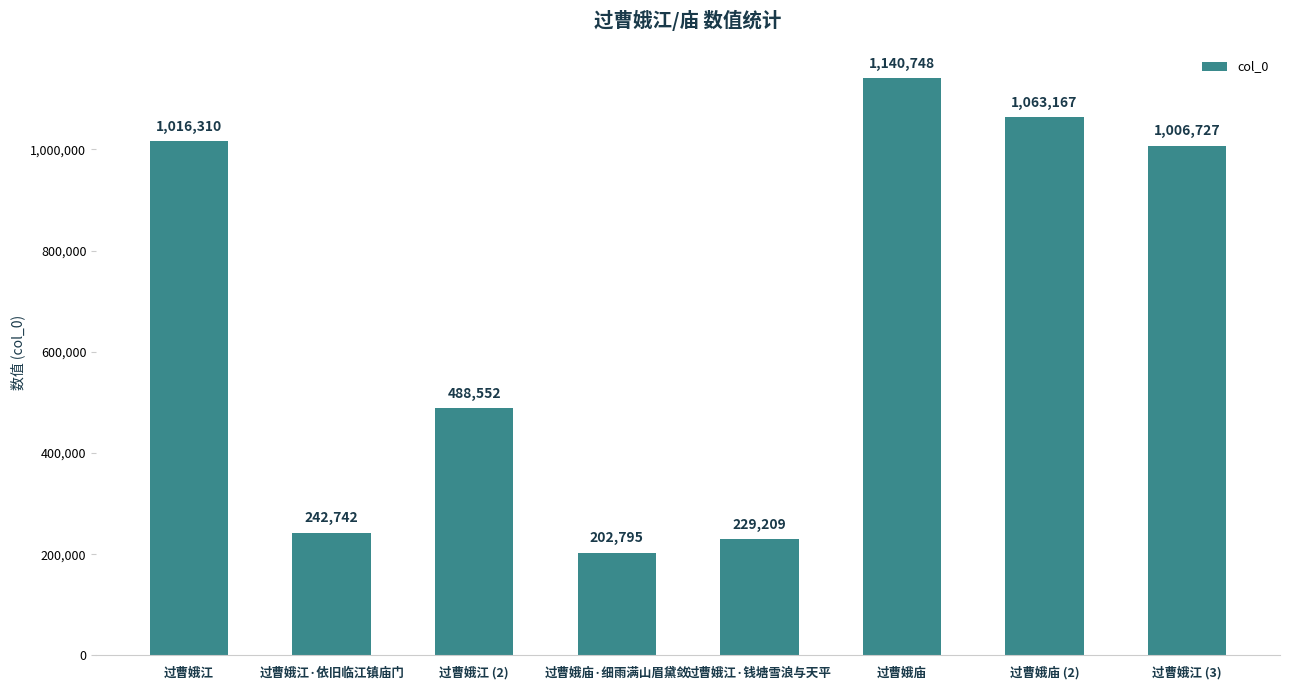

Read the value at 过曹娥庙·细雨满山眉黛敛.

202795